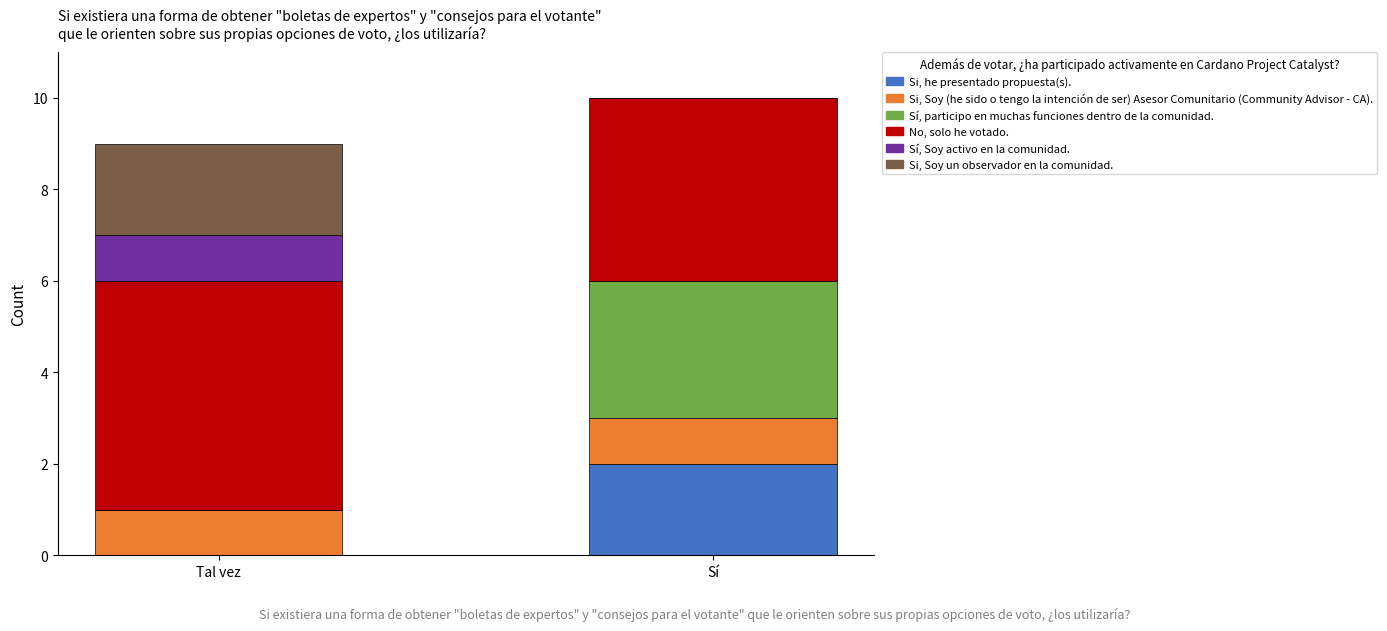

The Si, he presentado propuesta(s). series shows -1 at Tal vez. True or false?

False